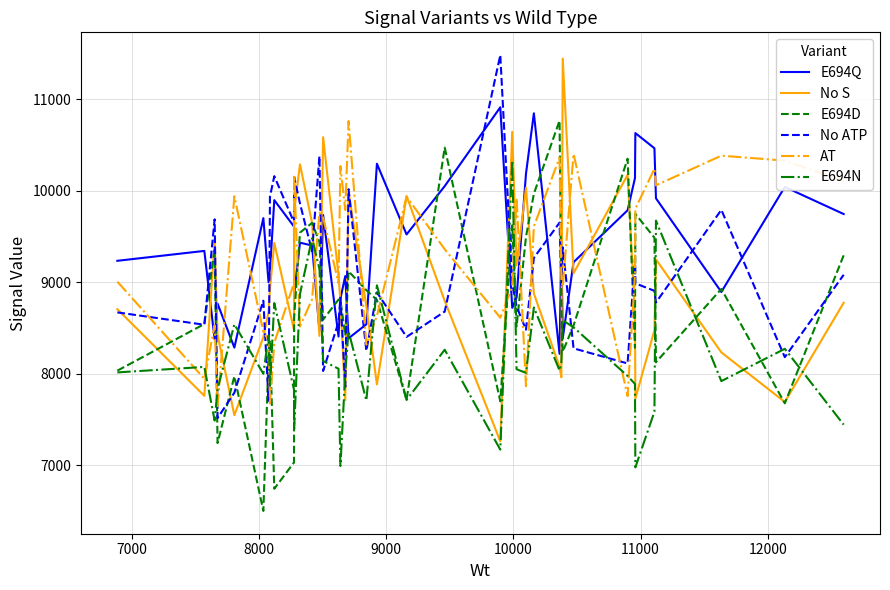

What is the minimum value shown in the chart?

6498